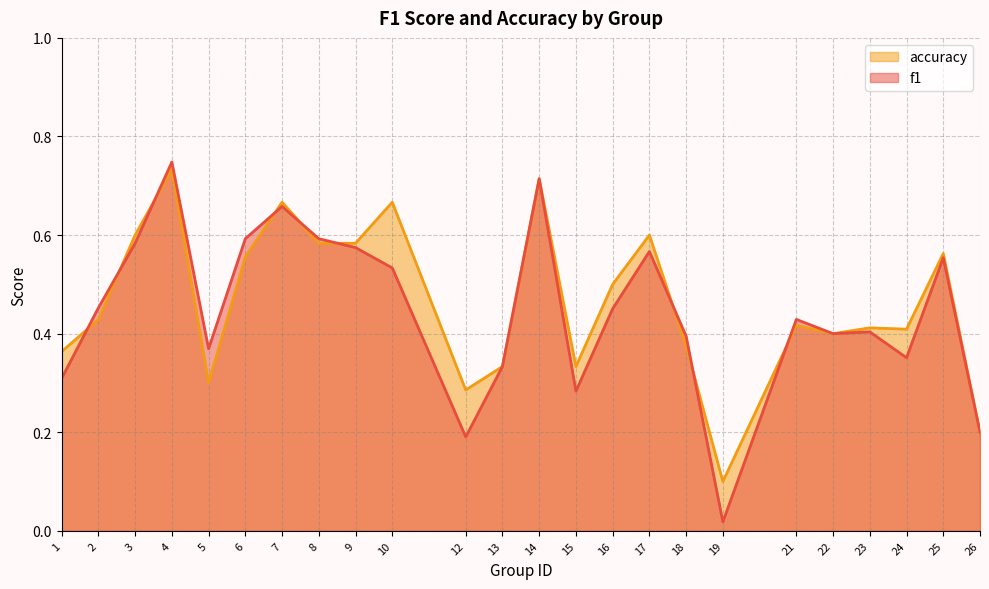

What are all the series names shown in the legend?

accuracy, f1